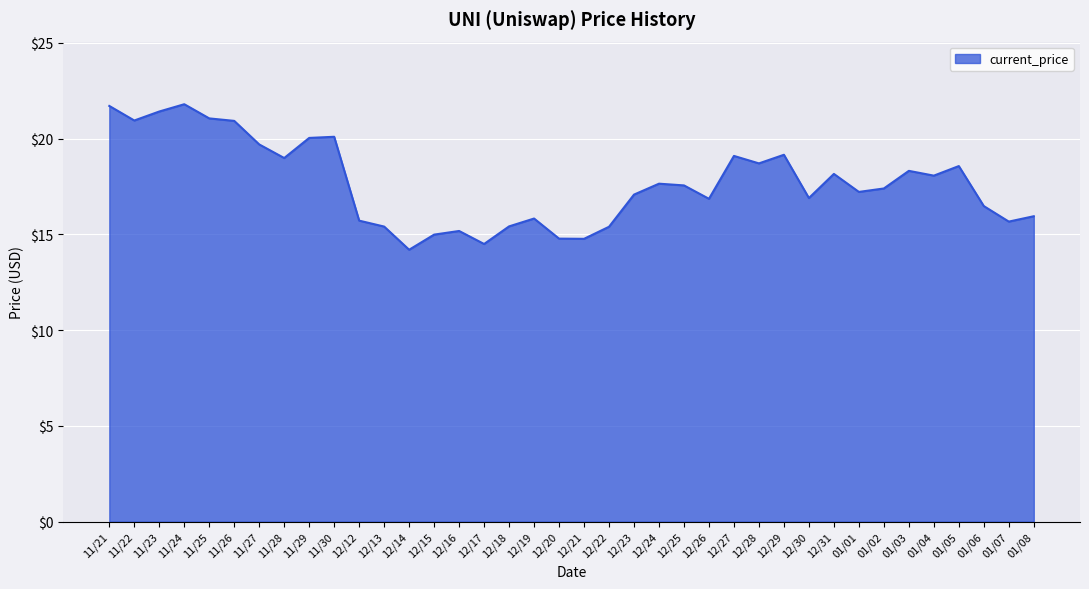

The value at 11/29 is 20.0. True or false?

True